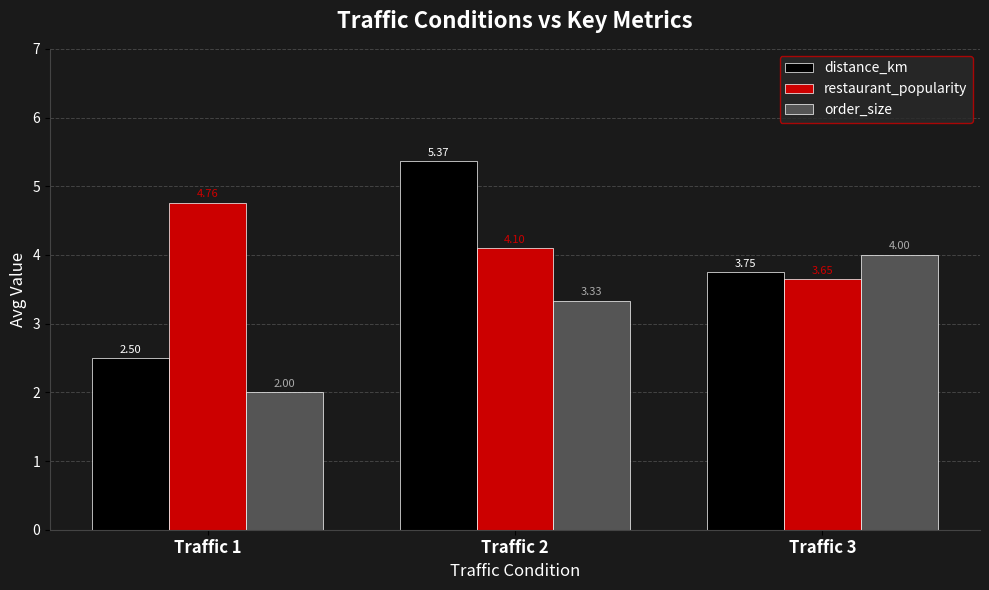

Rank the categories by restaurant_popularity value from highest to lowest.

Traffic 1, Traffic 2, Traffic 3